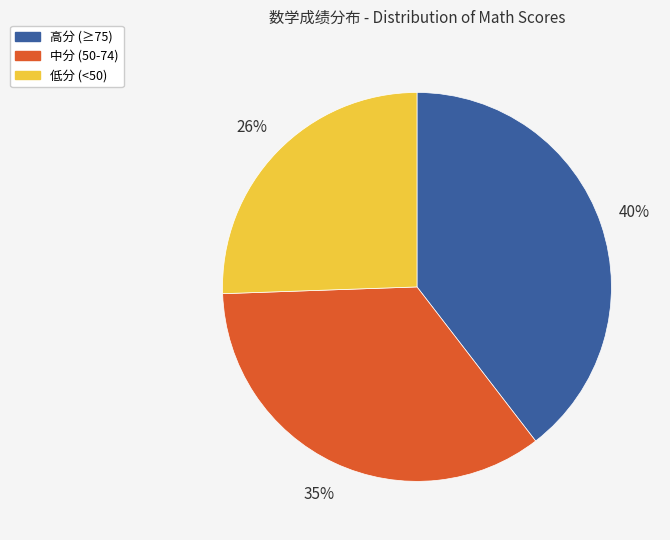

Is there any slice that represents more than half of the pie?

No